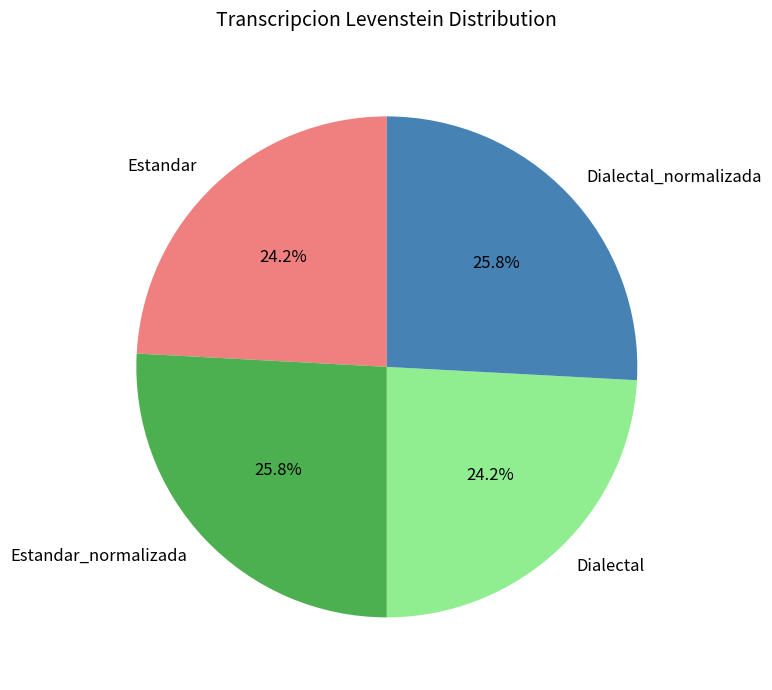

Between Estandar and Dialectal_normalizada, which is larger?

Dialectal_normalizada